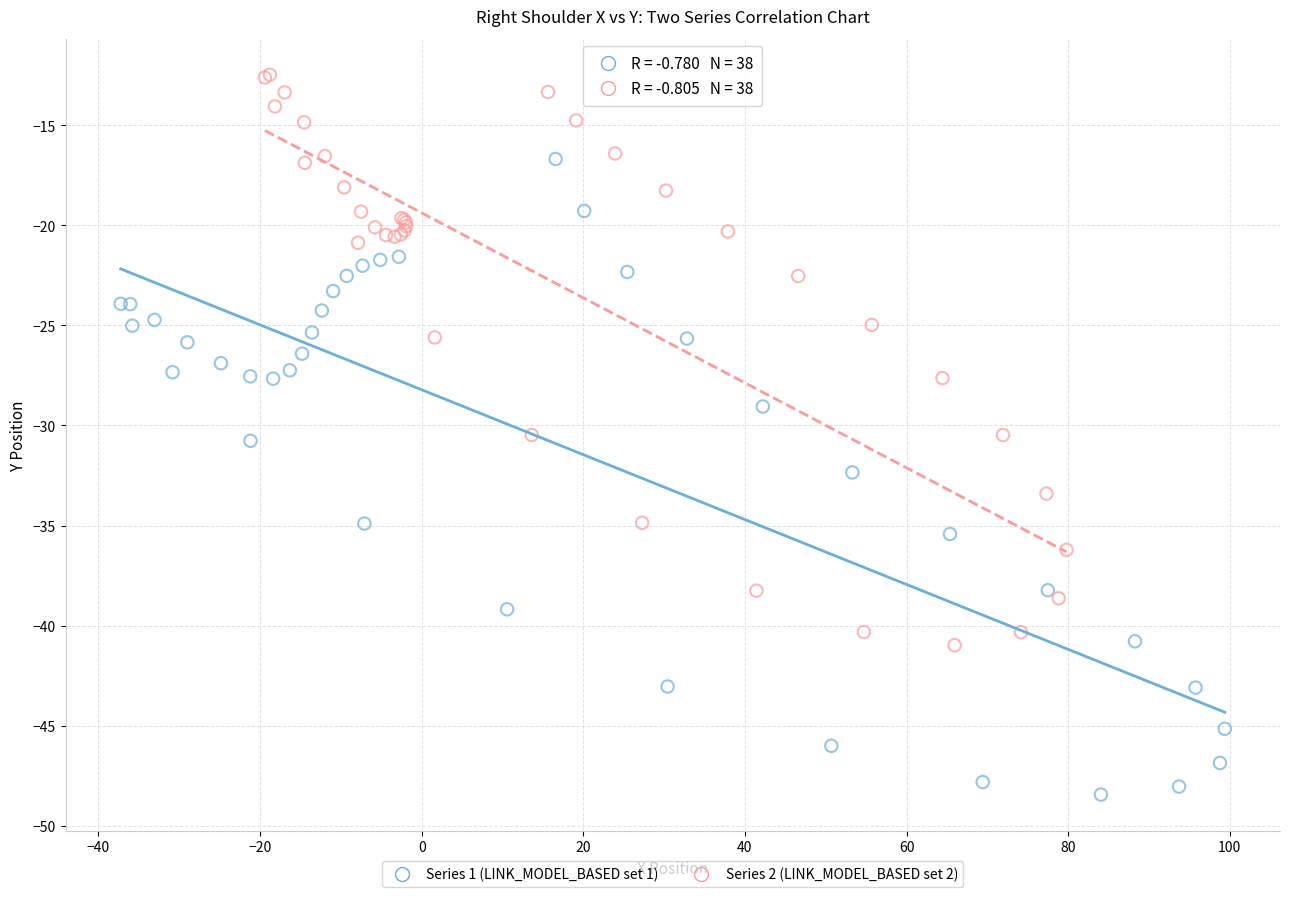

Which series contains the highest Y value?

Series 2 (LINK_MODEL_BASED set 2)